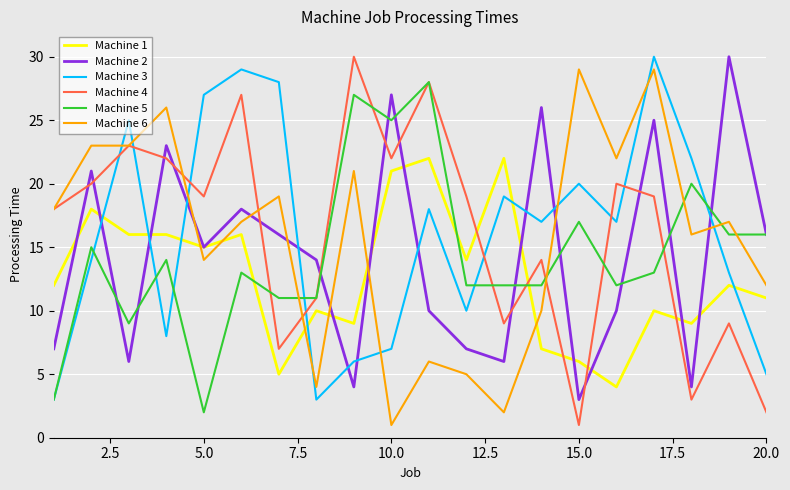

True or false: Machine 1 and Machine 3 intersect in this chart.

True